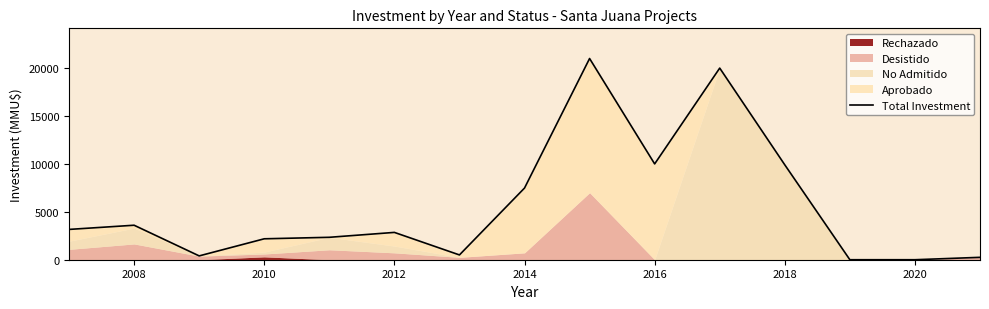

What is the average value?

5578